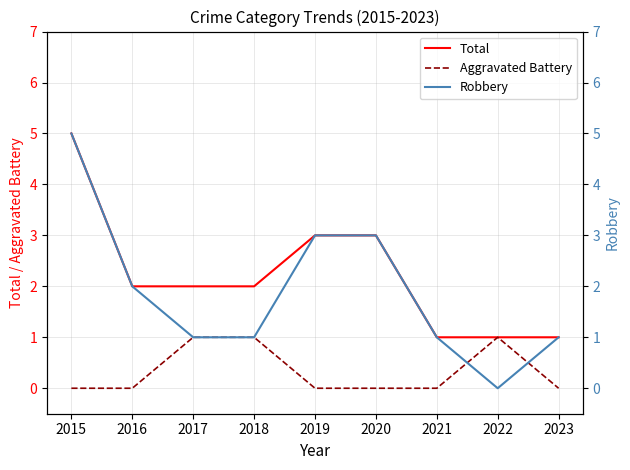

Reading left to right, extract all data points from this chart.

Total: 2015=5	2016=2	2017=2	2018=2	2019=3	2020=3	2021=1	2022=1	2023=1
Aggravated Battery: 2015=0	2016=0	2017=1	2018=1	2019=0	2020=0	2021=0	2022=1	2023=0
Robbery: 2015=5	2016=2	2017=1	2018=1	2019=3	2020=3	2021=1	2022=0	2023=1